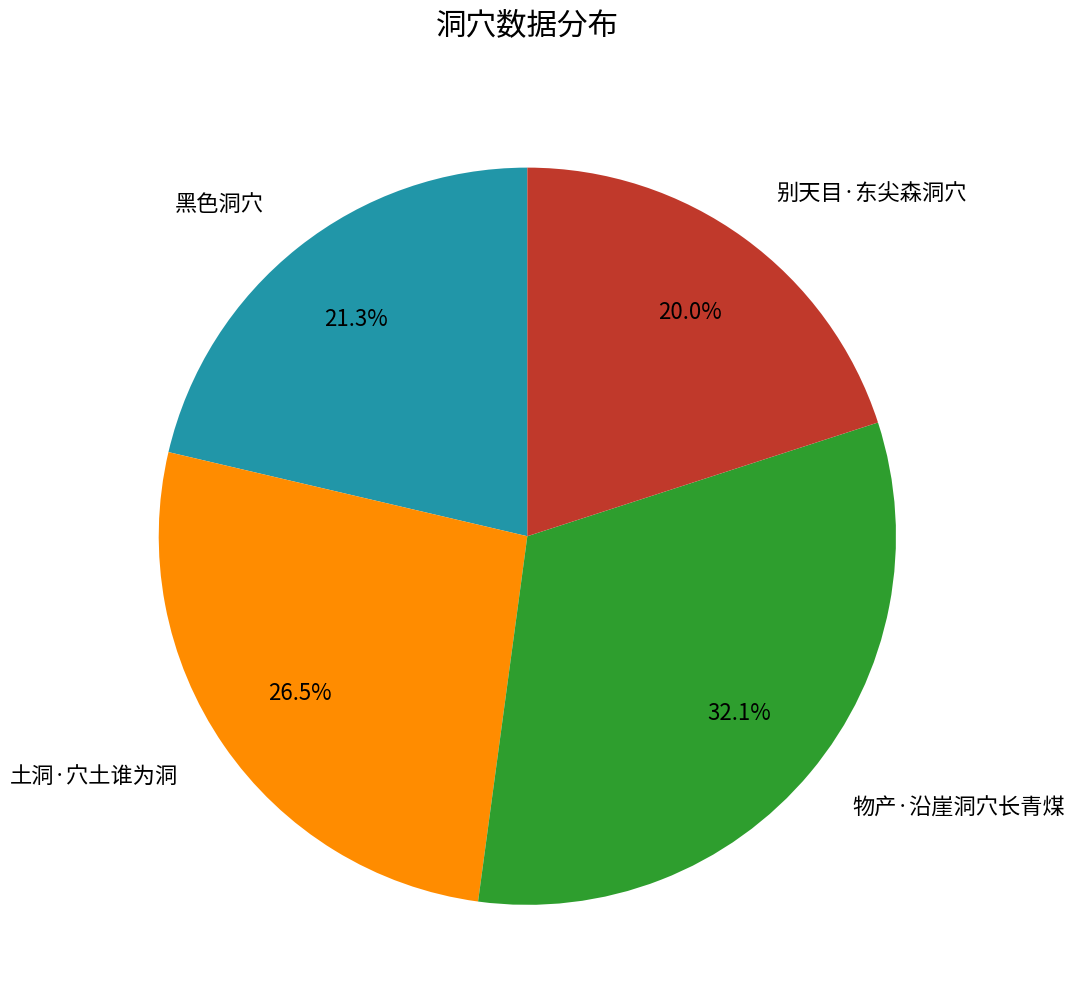

How many segments does this pie chart have?

4